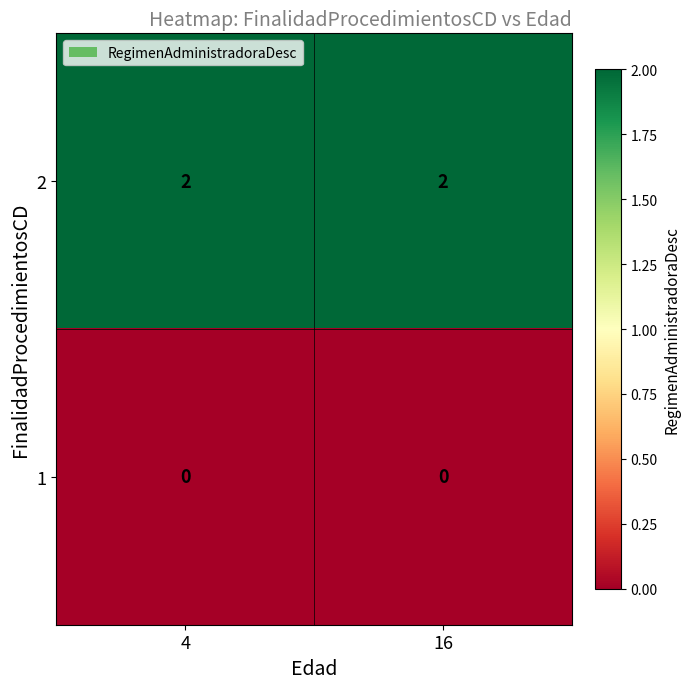

Is the value of 2 at 4 greater than the value of 1 at 4?

Yes